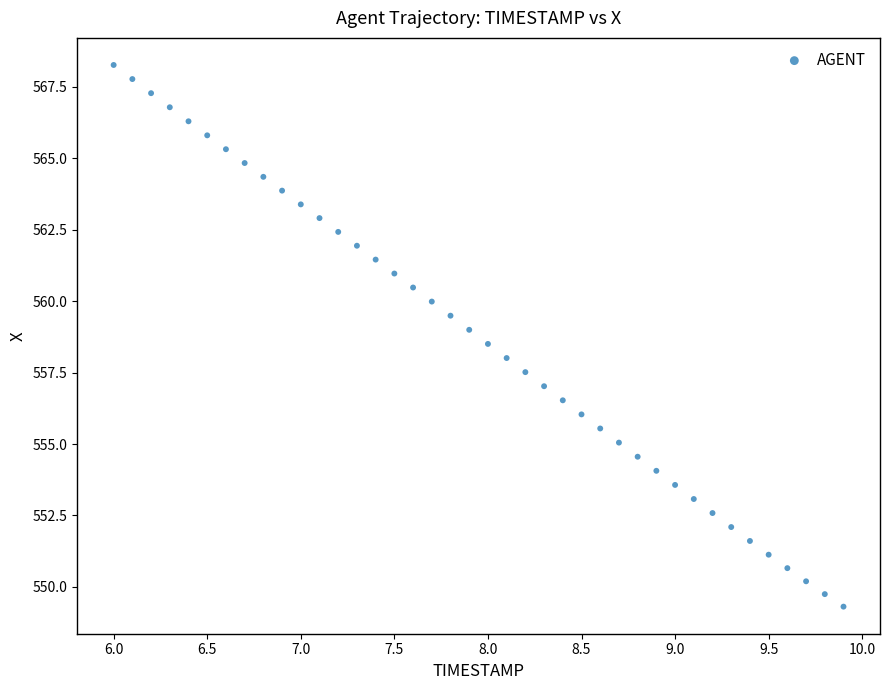

What is the range of X values (max minus min)?

3.9